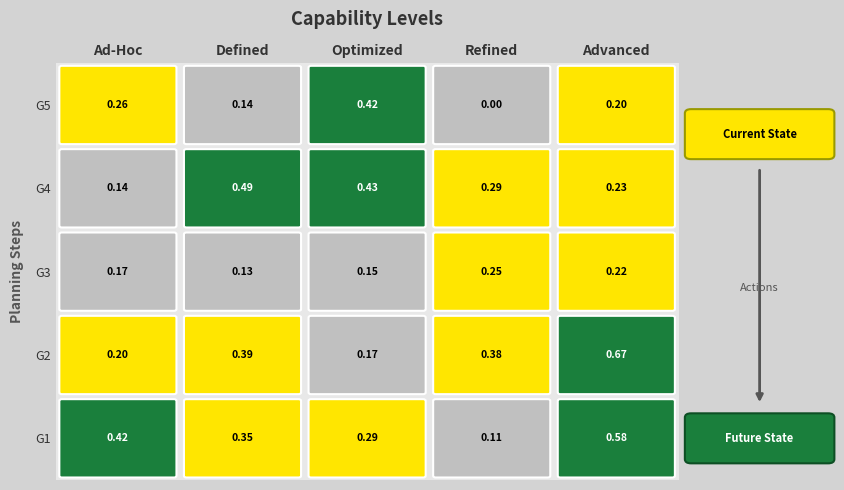

Count the number of categories in the chart.

5